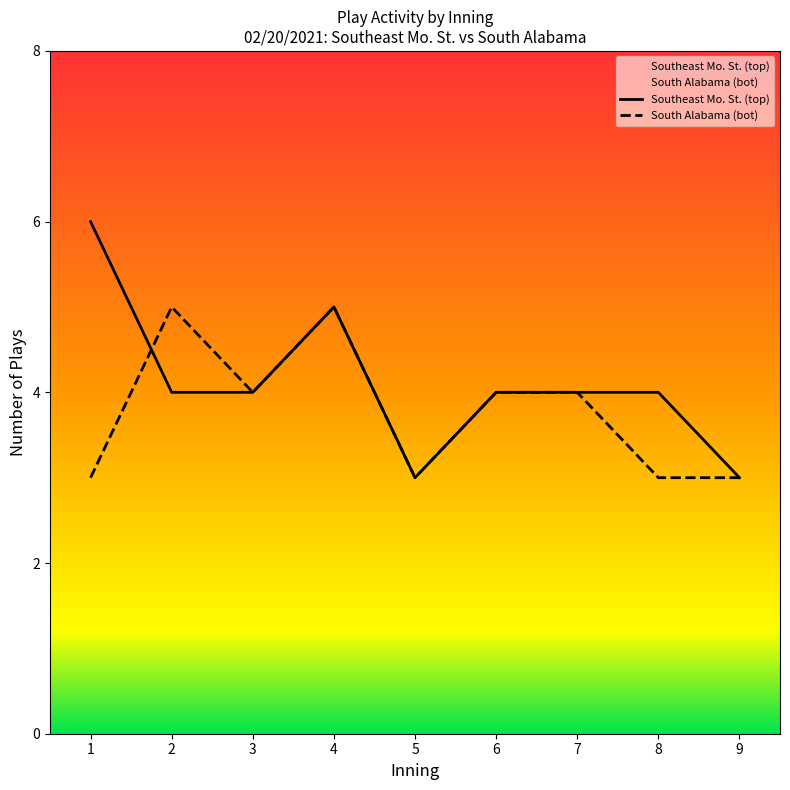

True or false: South Alabama (bot) has a value of 4 at 3.

True